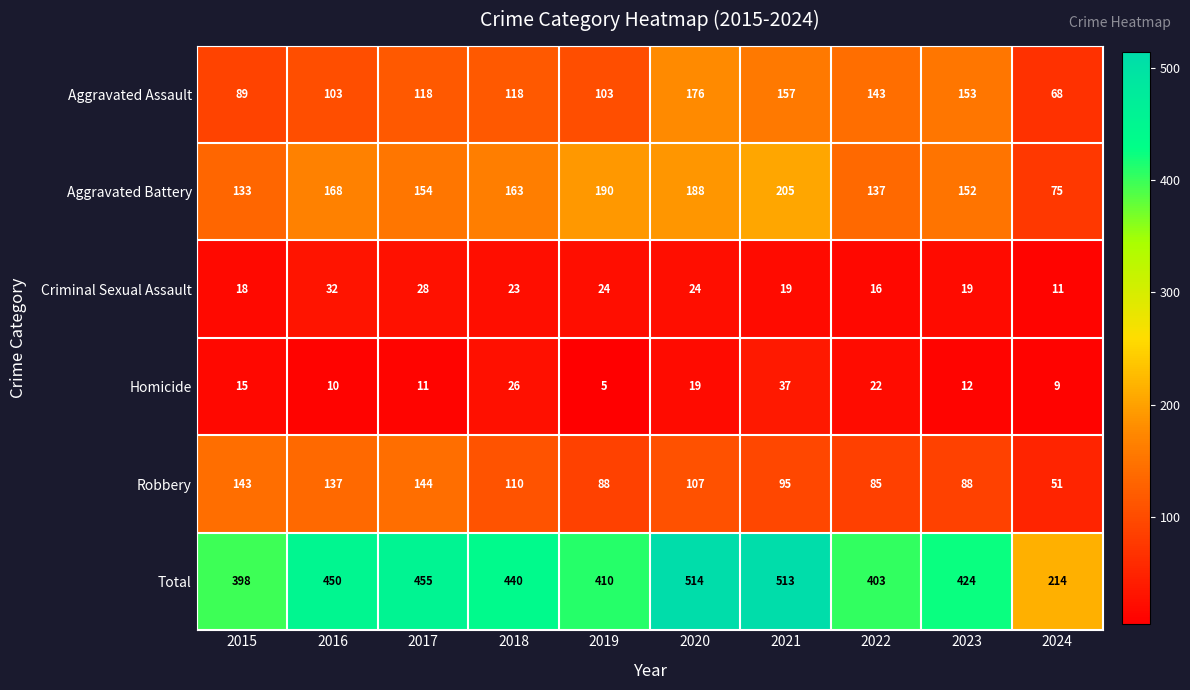

What is the average value of the Homicide series?

17